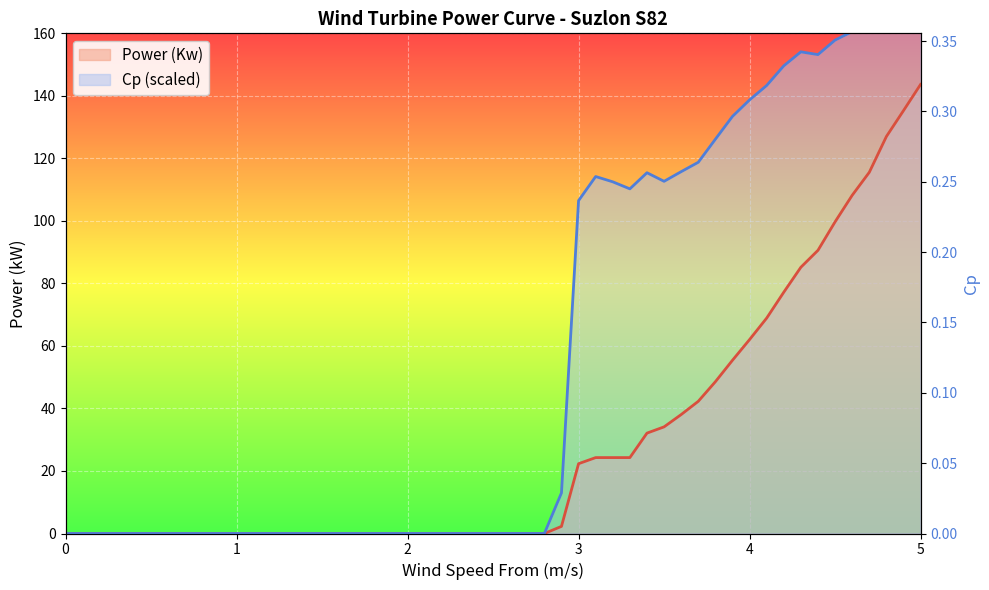

Reading left to right, list all the values displayed in this chart.

Power (Kw): 0=0.0	1.2=0.0	1.3=0.0	1.4=0.0	1.5=0.0	1.6=0.0	1.7=0.0	1.8=0.0	1.9=0.0	2.0=0.0	2.1=0.0	2.2=0.0	2.3=0.0	2.4=0.0	2.5=0.0	2.6=0.0	2.7=0.0	2.8=0.0	2.9=2.3	3.0=22.3	3.1=24.3	3.2=24.3	3.3=24.3	3.4=32.1	3.5=34.1	3.6=38.1	3.7=42.3	3.8=48.6	3.9=55.4	4.0=62.0	4.1=68.9	4.2=77.2	4.3=85.2	4.4=90.6	4.5=99.7	4.6=108.2	4.7=115.5	4.8=127.0	4.9=135.3	5.0=143.7
Cp: 0=0.0	1.2=0.0	1.3=0.0	1.4=0.0	1.5=0.0	1.6=0.0	1.7=0.0	1.8=0.0	1.9=0.0	2.0=0.0	2.1=0.0	2.2=0.0	2.3=0.0	2.4=0.0	2.5=0.0	2.6=0.0	2.7=0.0	2.8=0.0	2.9=13.0	3.0=106.5	3.1=114.2	3.2=112.5	3.3=110.2	3.4=115.4	3.5=112.7	3.6=115.8	3.7=118.8	3.8=126.1	3.9=133.4	4.0=138.7	4.1=143.3	4.2=149.6	4.3=154.1	4.4=153.2	4.5=157.8	4.6=160.6	4.7=161.0	4.8=166.3	4.9=166.8	5.0=166.9